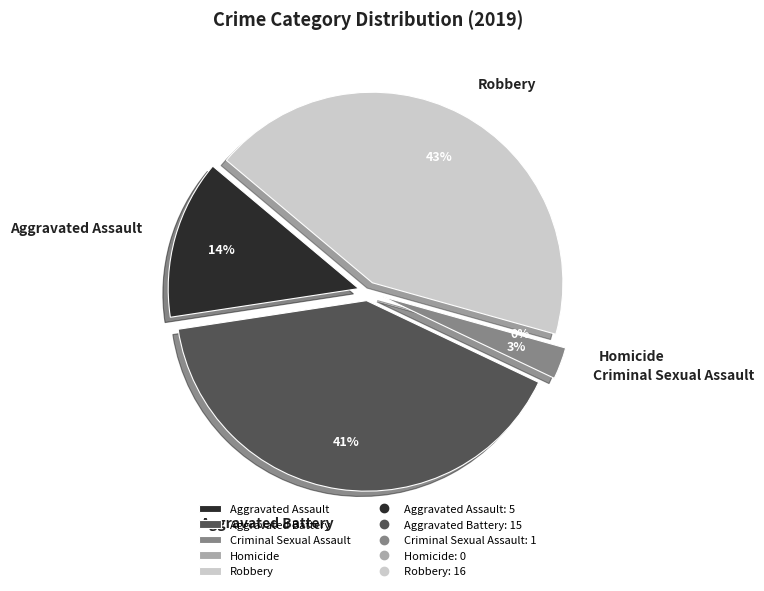

What percentage is NOT represented by Aggravated Assault?

86.5%